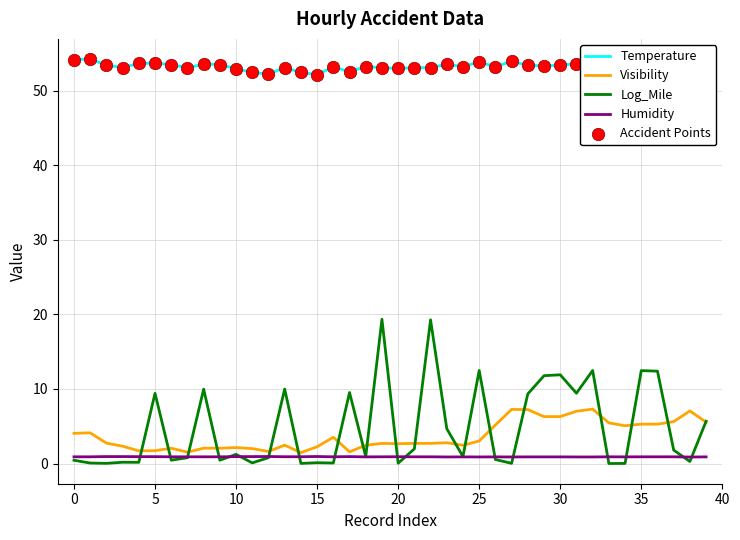

Which series has the widest spread of values?

Log_Mile